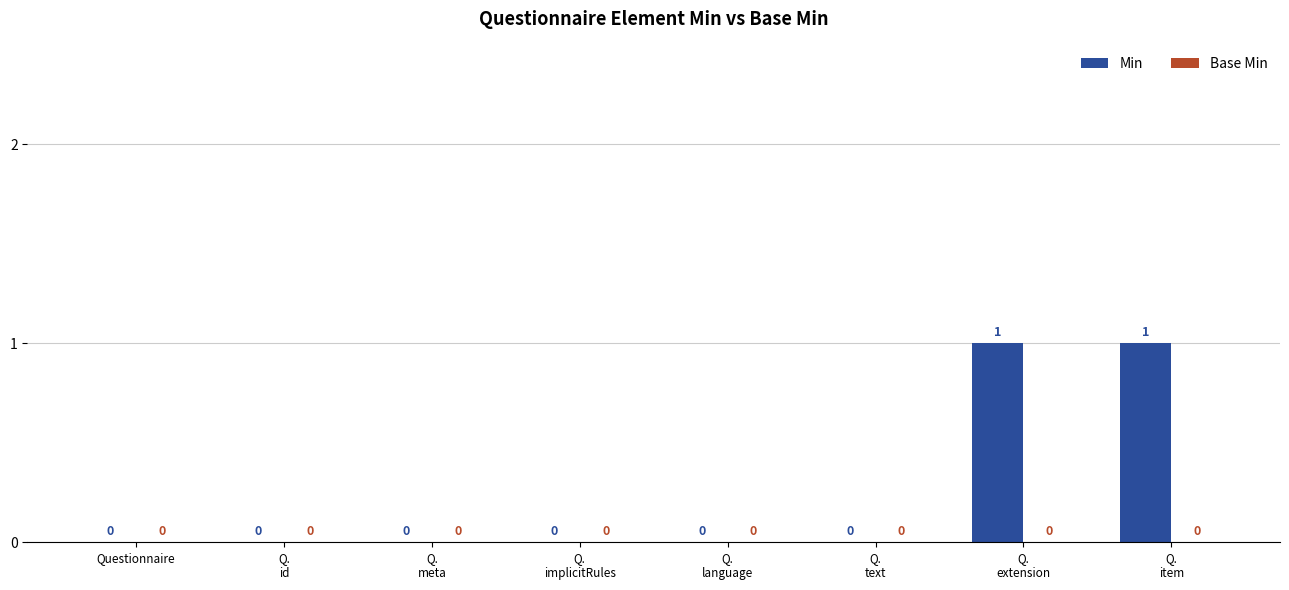

Are the bars horizontal?

No